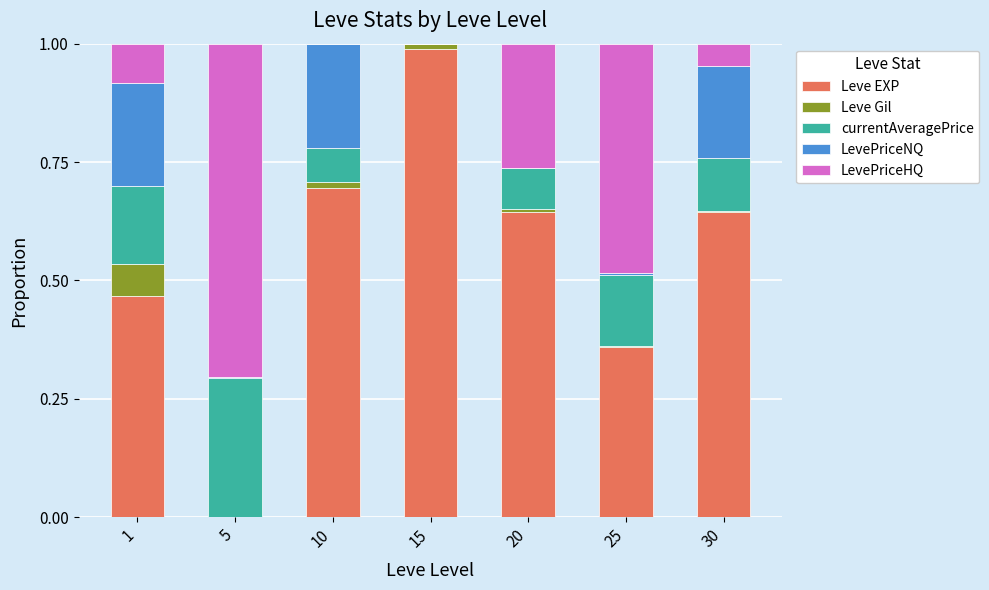

At which label does Leve EXP reach its peak?

15